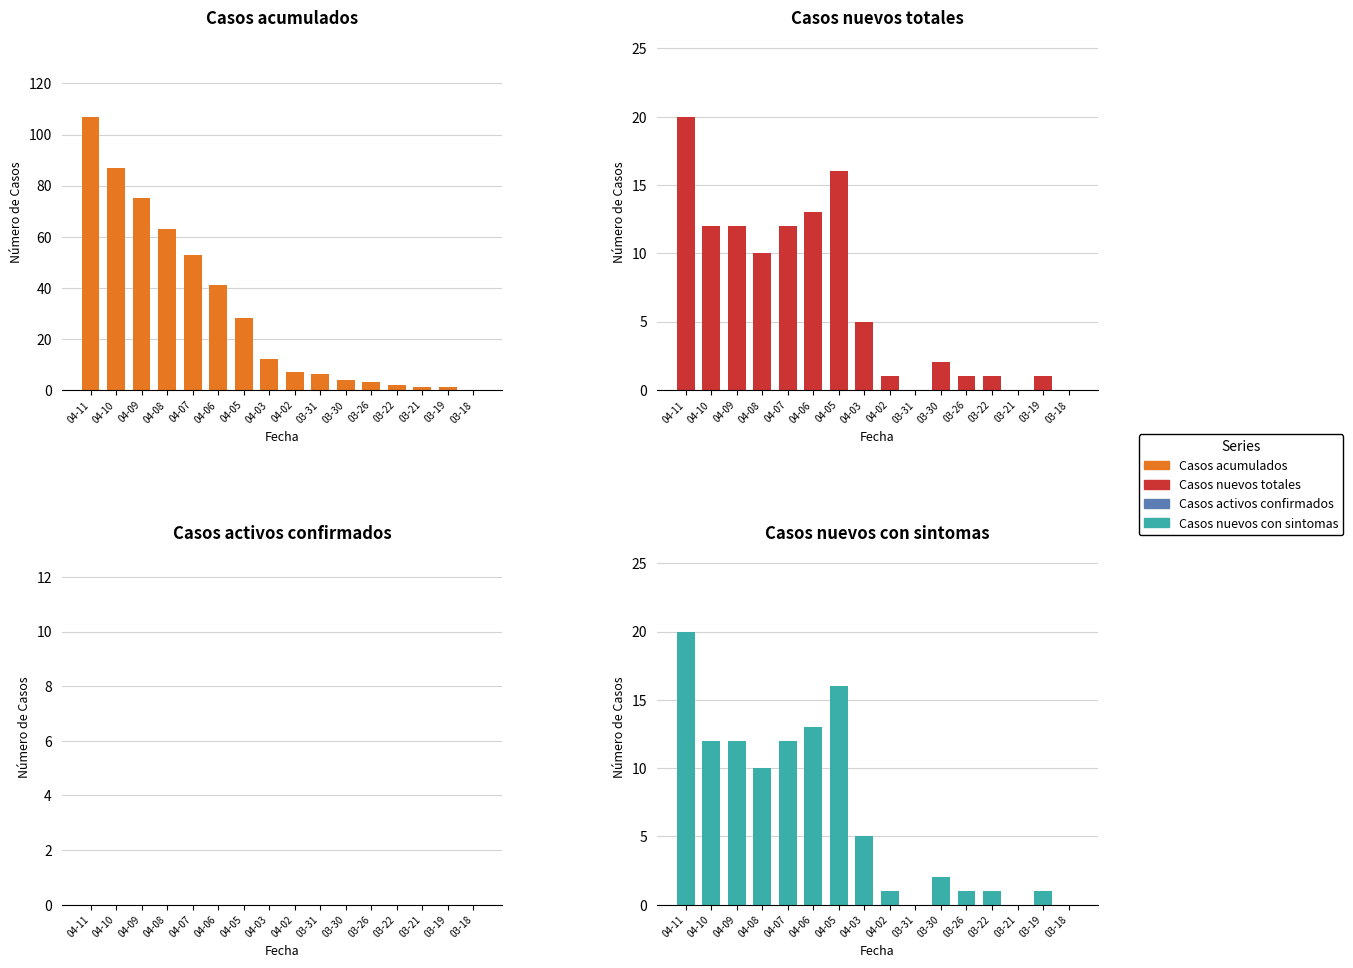

Which series has the widest spread of values?

Casos acumulados